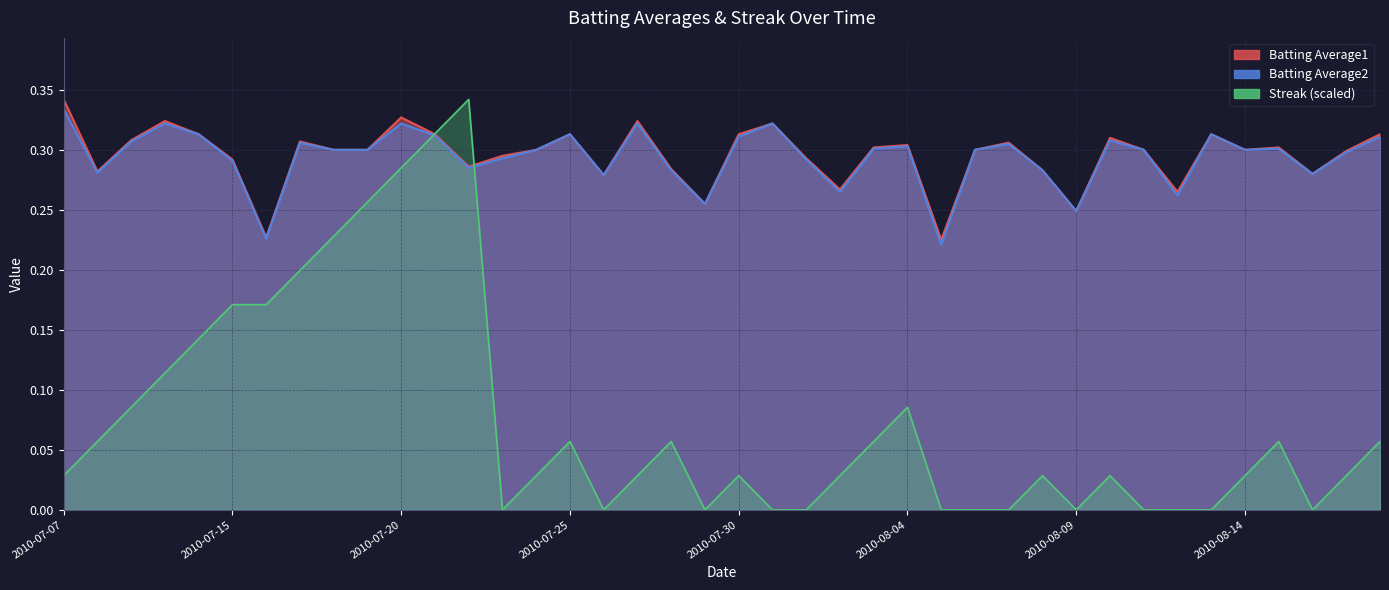

How many data points in Streak are above 0?

27